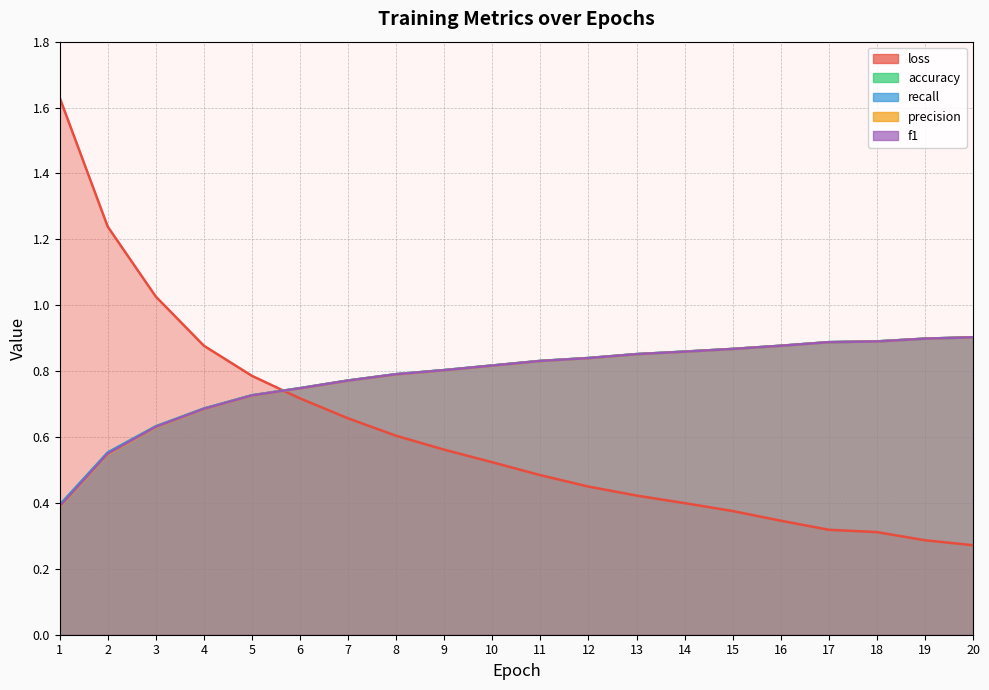

Between 1 and 8, which series saw the biggest shift?

loss